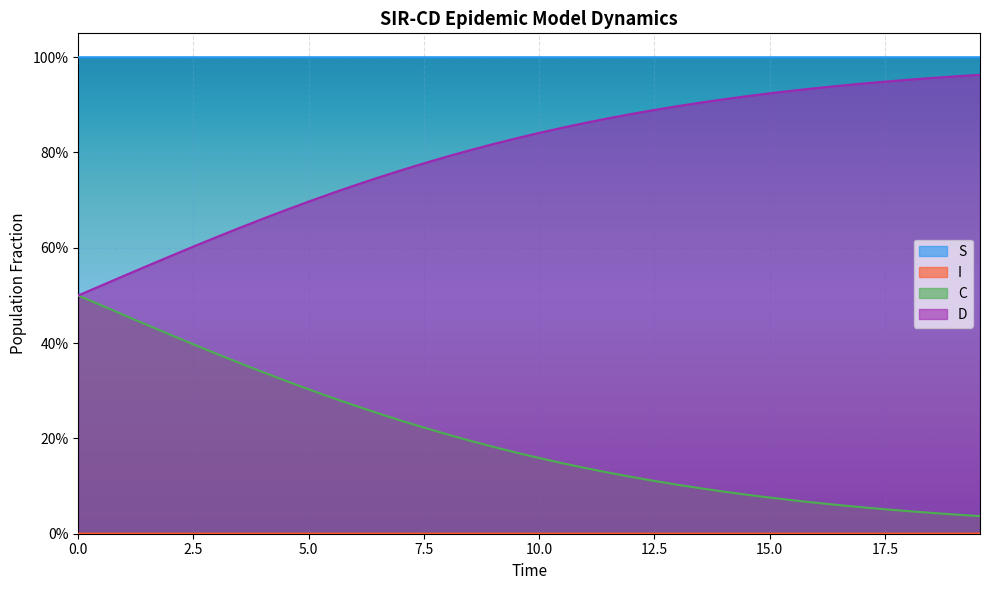

Reading left to right, extract all data points from this chart.

S: 1.0	1.0	1.0	1.0	1.0	1.0	1.0	1.0	1.0	1.0	1.0	1.0	1.0	1.0	1.0	1.0	1.0	1.0	1.0	1.0	1.0	1.0	1.0	1.0	1.0	1.0	1.0	1.0	1.0	1.0	1.0	1.0	1.0	1.0	1.0	1.0	1.0	1.0	1.0	1.0
I: 0.0	0.0	0.0	0.0	0.0	0.0	0.0	0.0	0.0	0.0	0.0	0.0	0.0	0.0	0.0	0.0	0.0	0.0	0.0	0.0	0.0	0.0	0.0	0.0	0.0	0.0	0.0	0.0	0.0	0.0	0.0	0.0	0.0	0.0	0.0	0.0	0.0	0.0	0.0	0.0
C: 0.5	0.5	0.5	0.4	0.4	0.4	0.4	0.4	0.3	0.3	0.3	0.3	0.3	0.3	0.2	0.2	0.2	0.2	0.2	0.2	0.2	0.1	0.1	0.1	0.1	0.1	0.1	0.1	0.1	0.1	0.1	0.1	0.1	0.1	0.1	0.1	0.0	0.0	0.0	0.0
D: 0.5	0.5	0.5	0.6	0.6	0.6	0.6	0.6	0.7	0.7	0.7	0.7	0.7	0.7	0.8	0.8	0.8	0.8	0.8	0.8	0.8	0.9	0.9	0.9	0.9	0.9	0.9	0.9	0.9	0.9	0.9	0.9	0.9	0.9	0.9	0.9	1.0	1.0	1.0	1.0